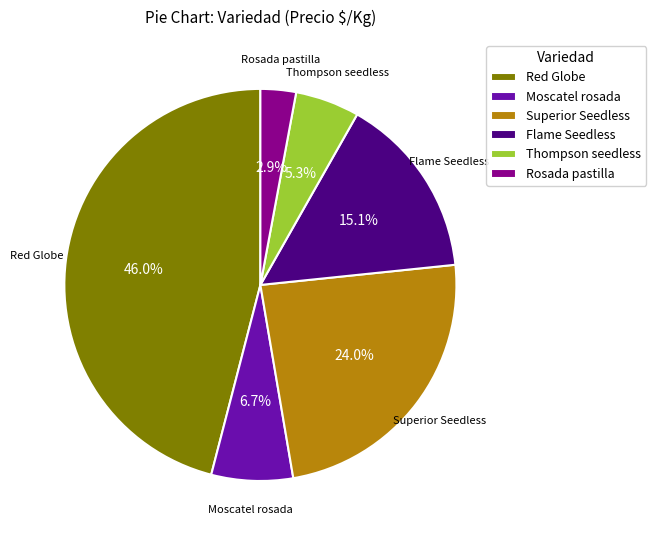

To the nearest percent, what percentage of the pie is Red Globe?

46%